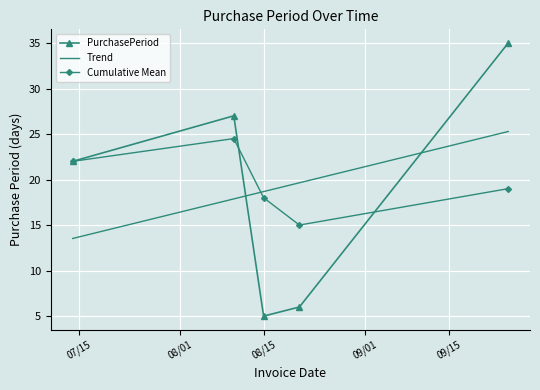

Which series has the largest range (max minus min)?

PurchasePeriod